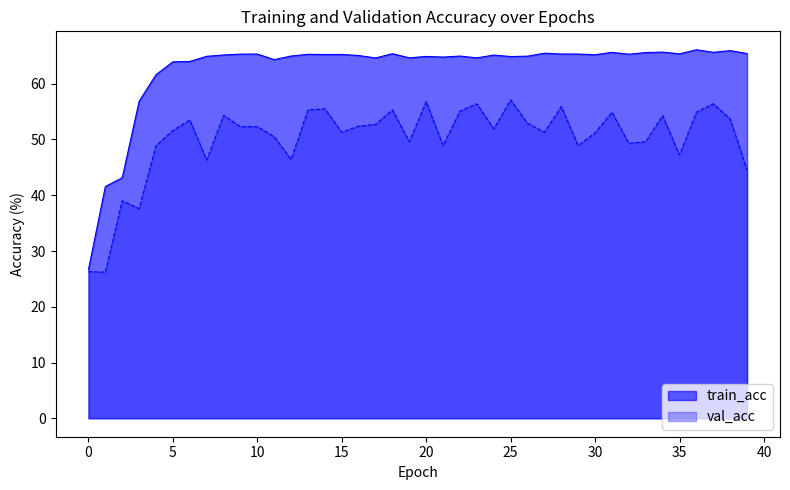

True or false: train_acc and val_acc cross at least once.

False